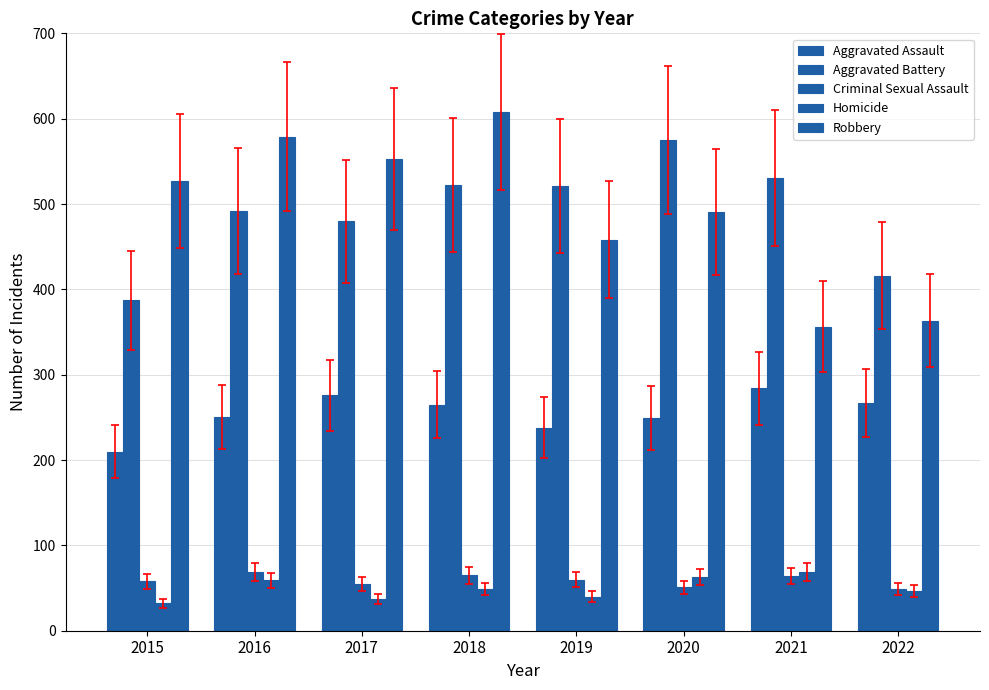

Rank the categories by Criminal Sexual Assault value from lowest to highest.

2022, 2020, 2017, 2015, 2019, 2021, 2018, 2016